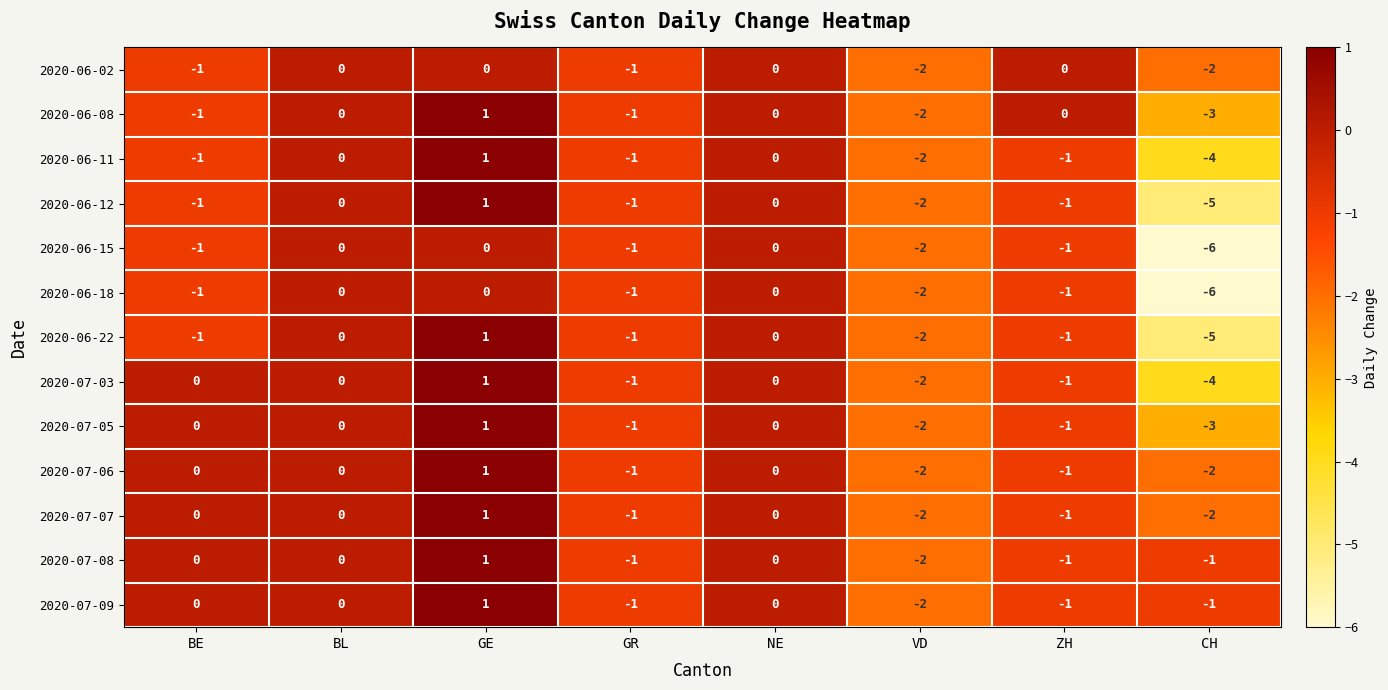

At how many categories does at least one series exceed -3?

8